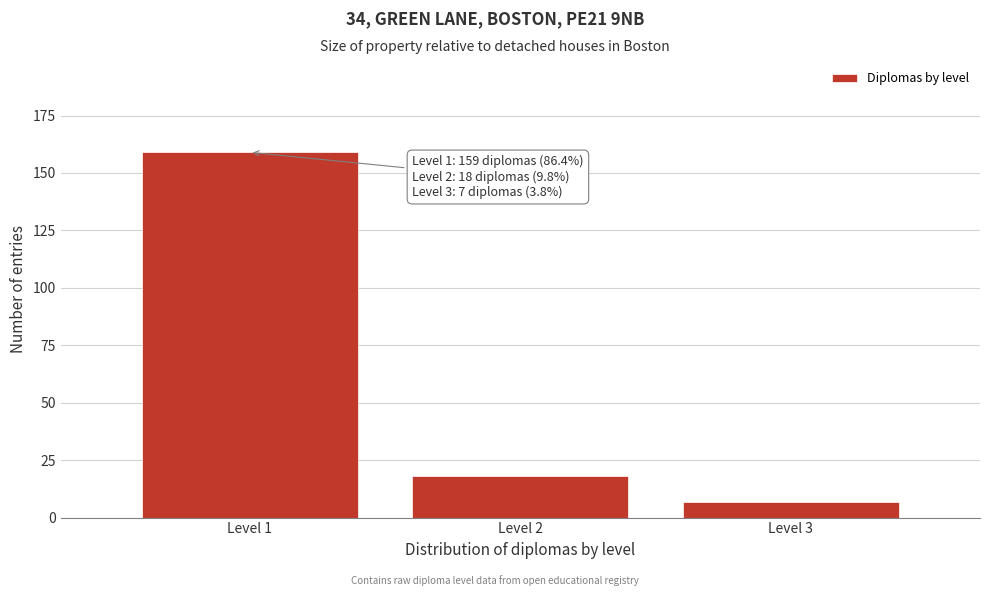

Reading left to right, extract all data points from this chart.

159	18	7